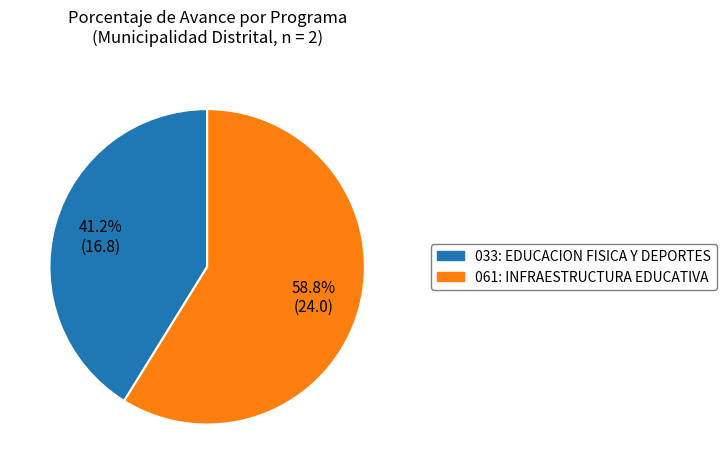

Count the number of slices in the pie.

2